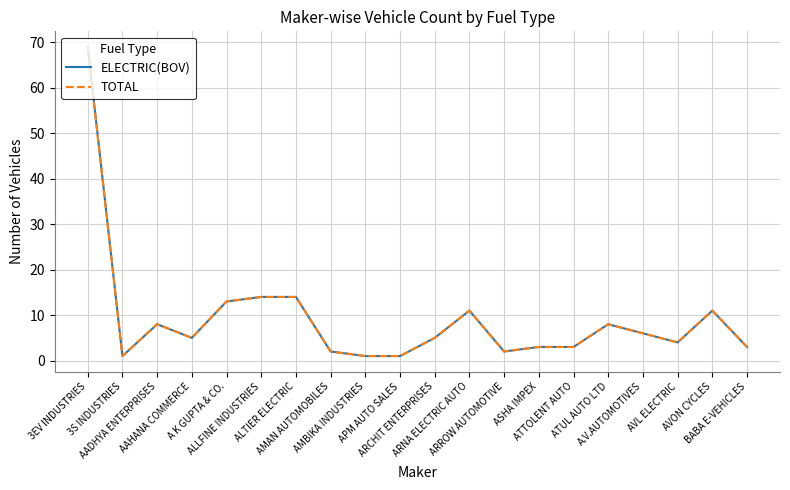

The value of ELECTRIC(BOV) at ALLFINE INDUSTRIES is 14. True or false?

True